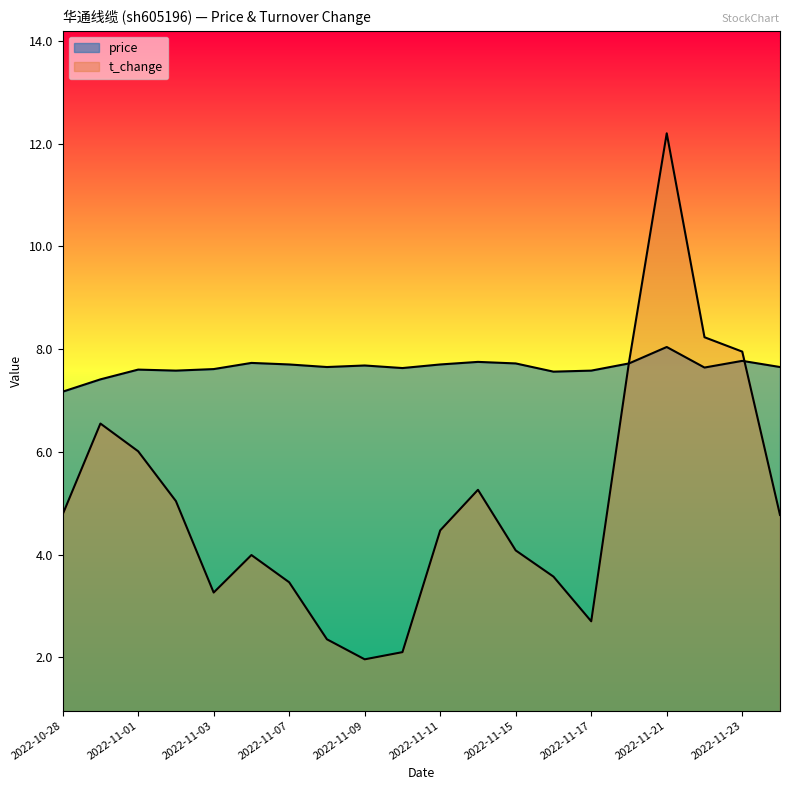

True or false: t_change and price intersect in this chart.

True